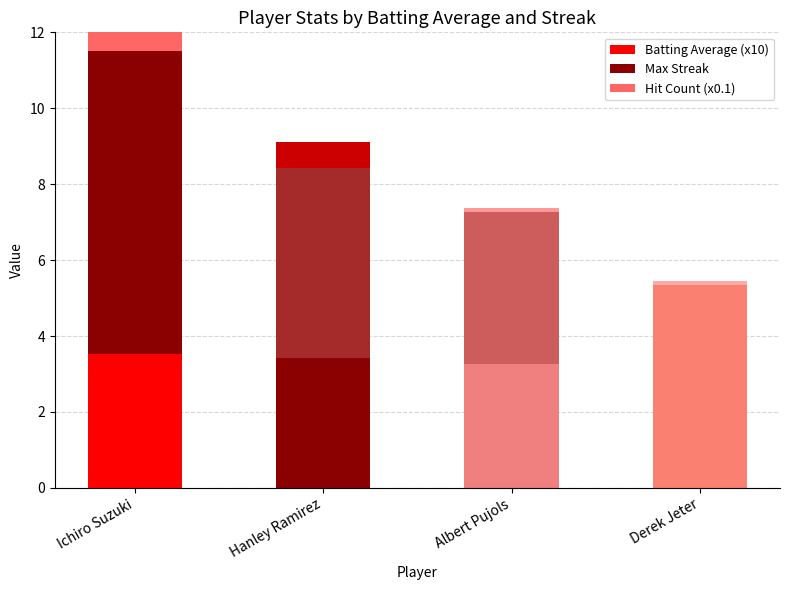

The value of Batting Average (x10) at Ichiro Suzuki is 3.5. True or false?

True